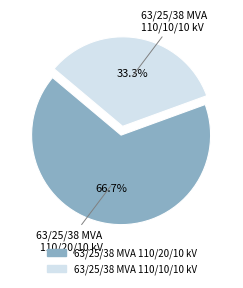

To the nearest percent, what portion does 63/25/38 MVA 110/20/10 kV represent?

67%